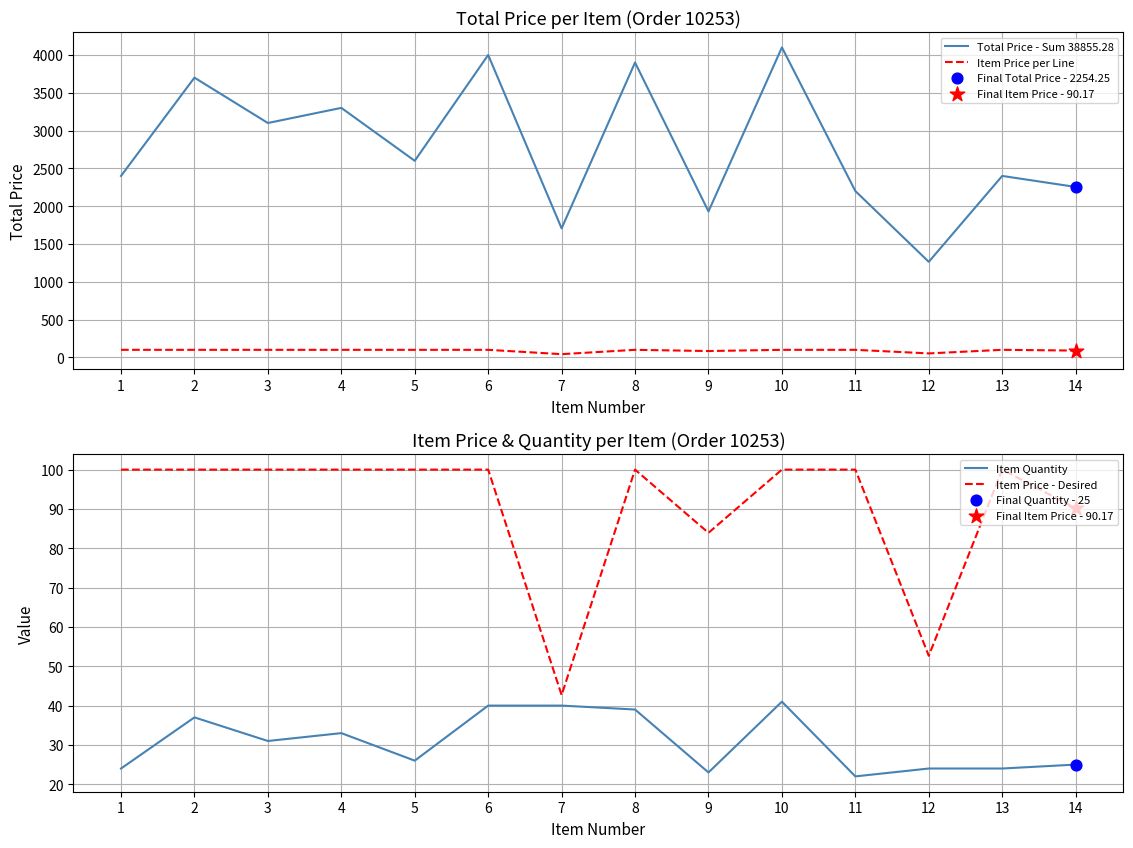

Is the value of Item Quantity at 2 greater than the value of Item Price per Line at 5?

No